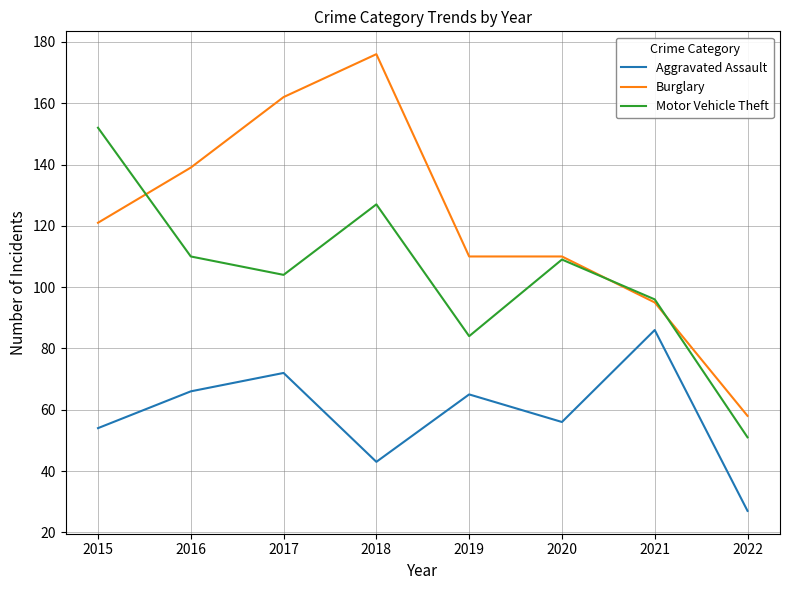

Which series has the widest spread of values?

Burglary